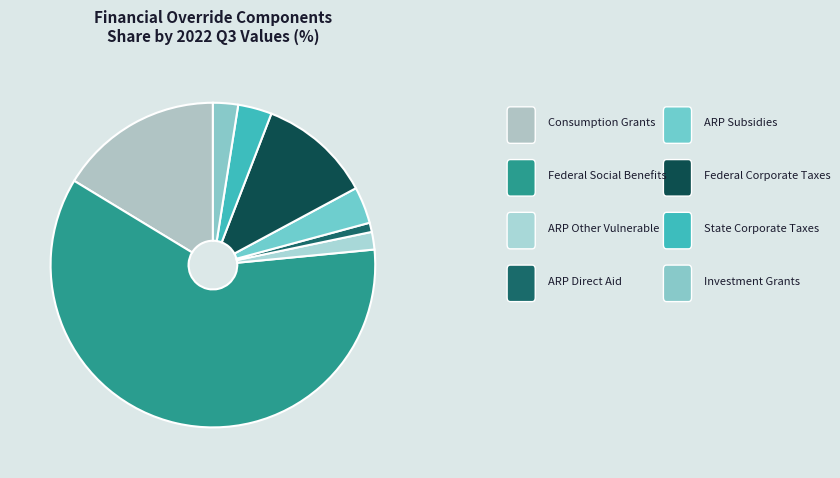

Which category has the smallest portion of the pie?

ARP Direct Aid